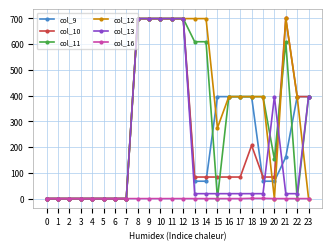

Does the chart have visible grid lines?

Yes